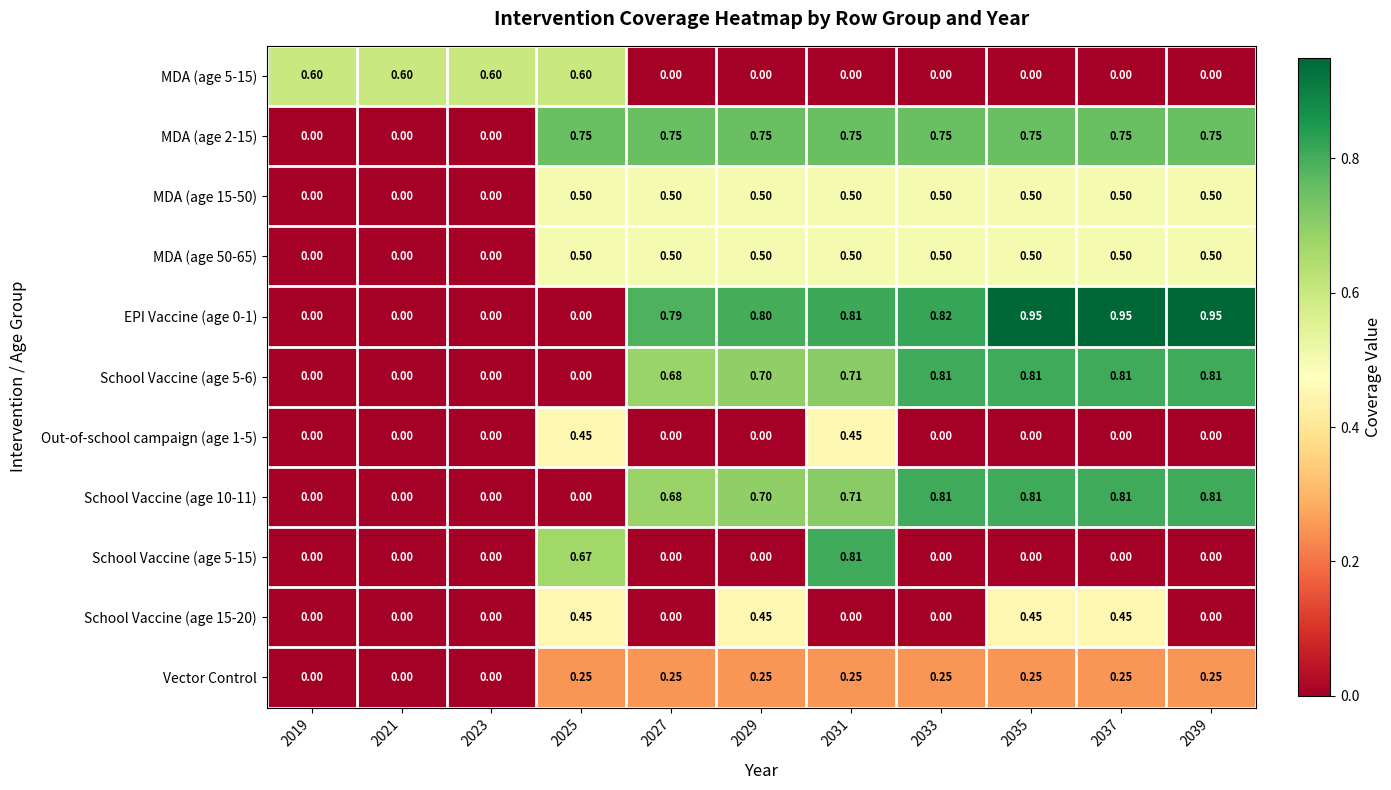

Reading left to right, what are all the values shown in this chart?

MDA (age 5-15): 2019=0.6	2021=0.6	2023=0.6	2025=0.6	2027=0.0	2029=0.0	2031=0.0	2033=0.0	2035=0.0	2037=0.0	2039=0.0
MDA (age 2-15): 2019=0.0	2021=0.0	2023=0.0	2025=0.8	2027=0.8	2029=0.8	2031=0.8	2033=0.8	2035=0.8	2037=0.8	2039=0.8
MDA (age 15-50): 2019=0.0	2021=0.0	2023=0.0	2025=0.5	2027=0.5	2029=0.5	2031=0.5	2033=0.5	2035=0.5	2037=0.5	2039=0.5
MDA (age 50-65): 2019=0.0	2021=0.0	2023=0.0	2025=0.5	2027=0.5	2029=0.5	2031=0.5	2033=0.5	2035=0.5	2037=0.5	2039=0.5
EPI Vaccine (age 0-1): 2019=0.0	2021=0.0	2023=0.0	2025=0.0	2027=0.8	2029=0.8	2031=0.8	2033=0.8	2035=0.9	2037=0.9	2039=0.9
School Vaccine (age 5-6): 2019=0.0	2021=0.0	2023=0.0	2025=0.0	2027=0.7	2029=0.7	2031=0.7	2033=0.8	2035=0.8	2037=0.8	2039=0.8
Out-of-school campaign (age 1-5): 2019=0.0	2021=0.0	2023=0.0	2025=0.5	2027=0.0	2029=0.0	2031=0.5	2033=0.0	2035=0.0	2037=0.0	2039=0.0
School Vaccine (age 10-11): 2019=0.0	2021=0.0	2023=0.0	2025=0.0	2027=0.7	2029=0.7	2031=0.7	2033=0.8	2035=0.8	2037=0.8	2039=0.8
School Vaccine (age 5-15): 2019=0.0	2021=0.0	2023=0.0	2025=0.7	2027=0.0	2029=0.0	2031=0.8	2033=0.0	2035=0.0	2037=0.0	2039=0.0
School Vaccine (age 15-20): 2019=0.0	2021=0.0	2023=0.0	2025=0.5	2027=0.0	2029=0.5	2031=0.0	2033=0.0	2035=0.5	2037=0.5	2039=0.0
Vector Control: 2019=0.0	2021=0.0	2023=0.0	2025=0.2	2027=0.2	2029=0.2	2031=0.2	2033=0.2	2035=0.2	2037=0.2	2039=0.2